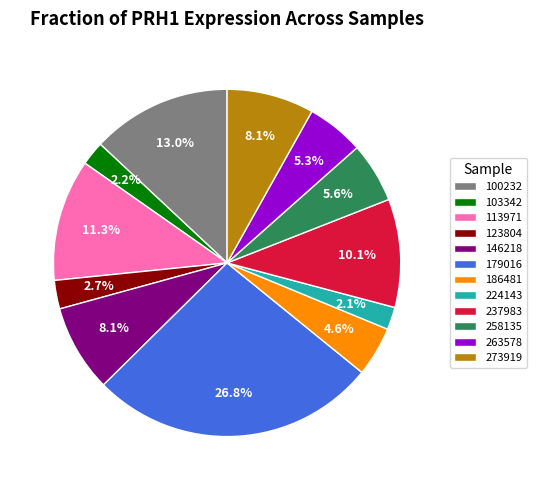

Is 179016 the majority of the pie?

No